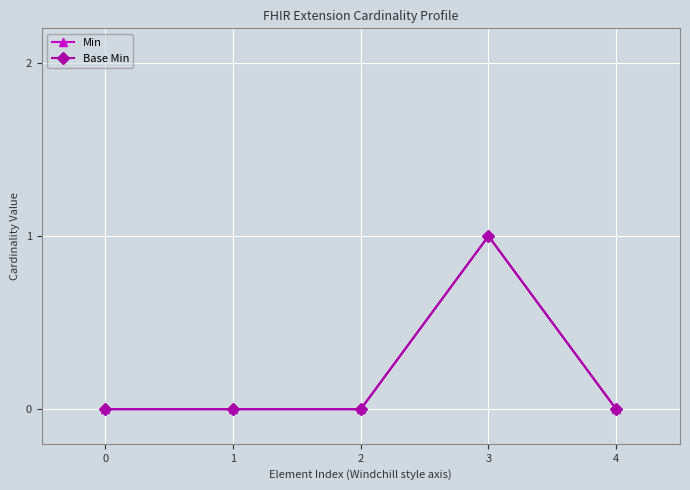

At how many categories does at least one series exceed 0?

1